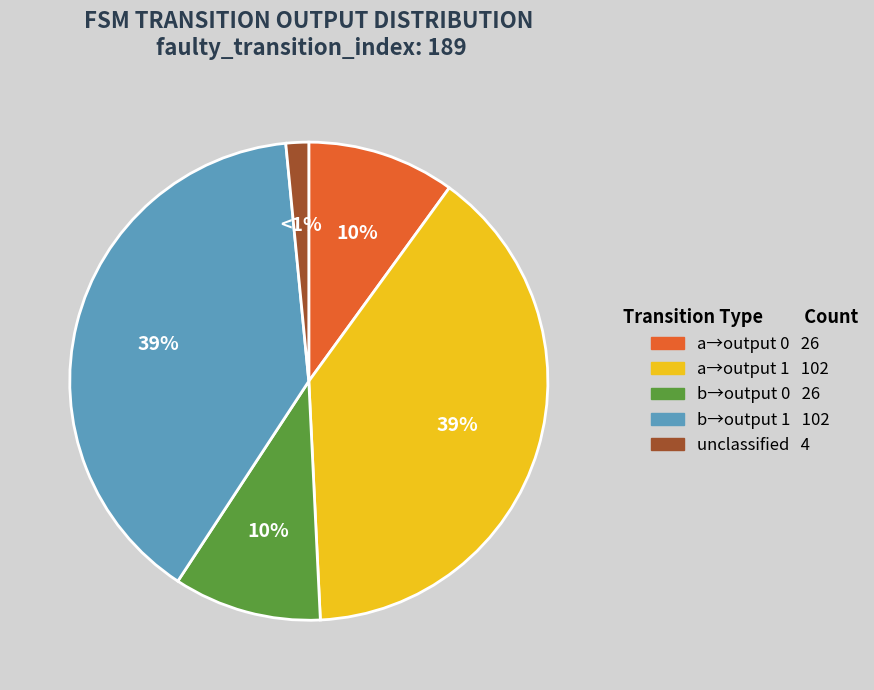

Does other account for over 50% of the chart?

No